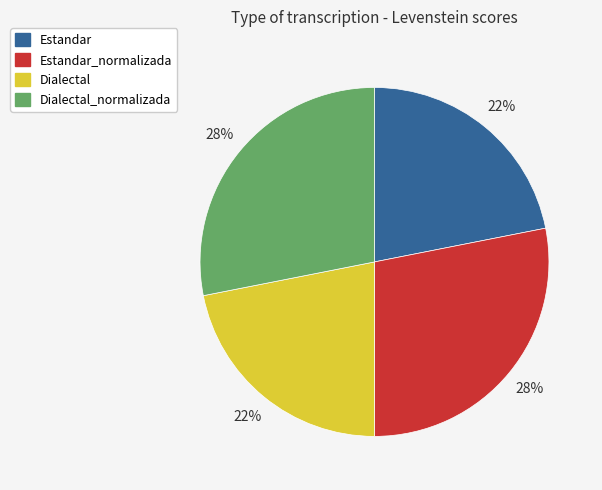

To the nearest percent, what is the difference between the largest and smallest slice percentages?

6%